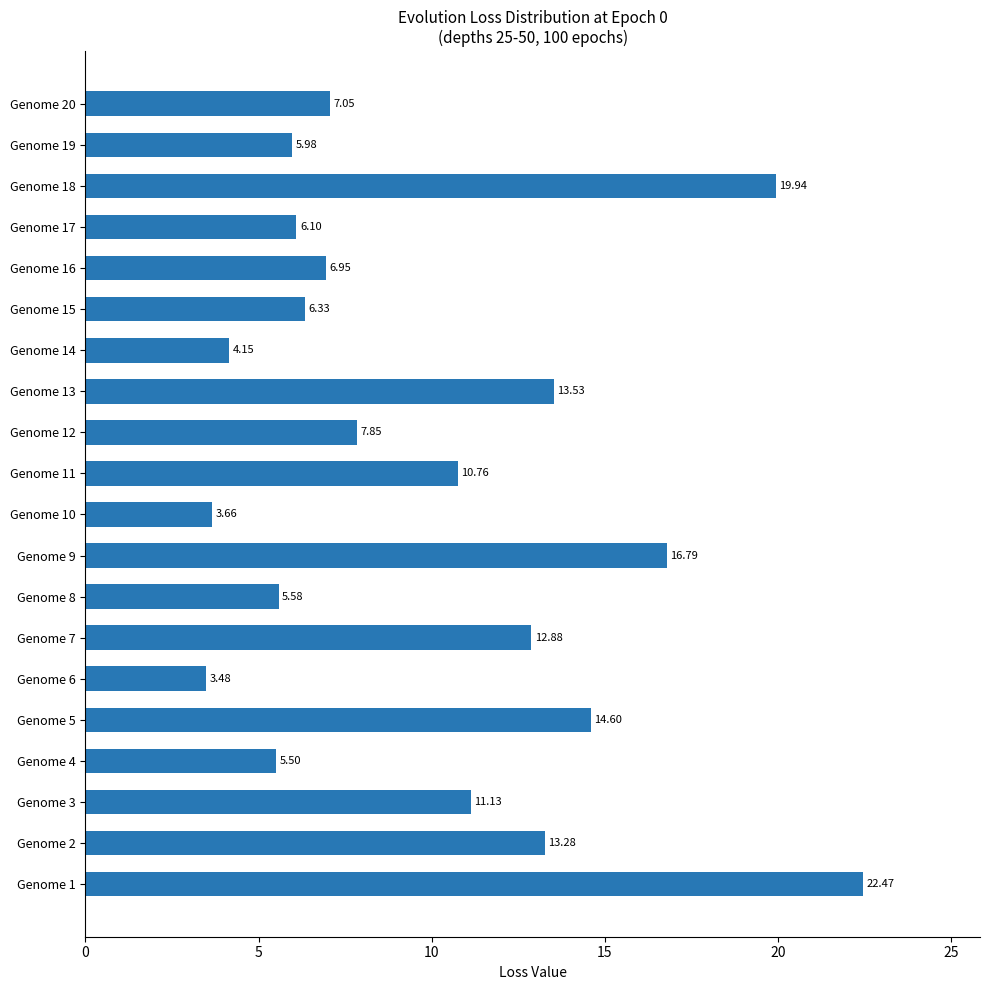

What is the difference between the second highest and second lowest values?

16.3